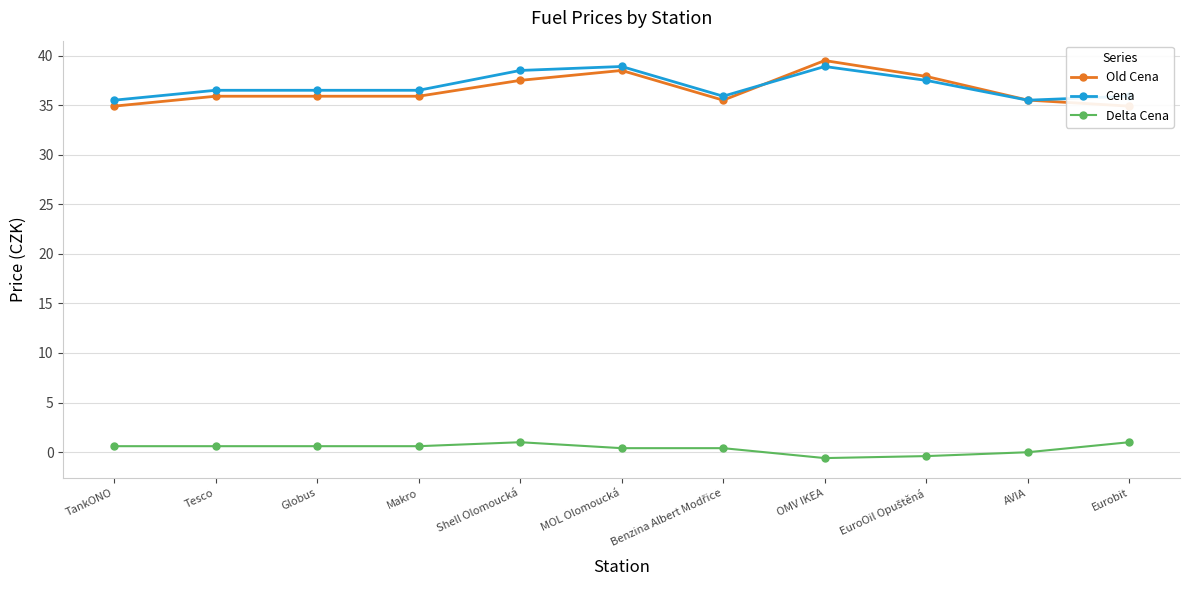

At which label is Cena closest to 37?

Tesco